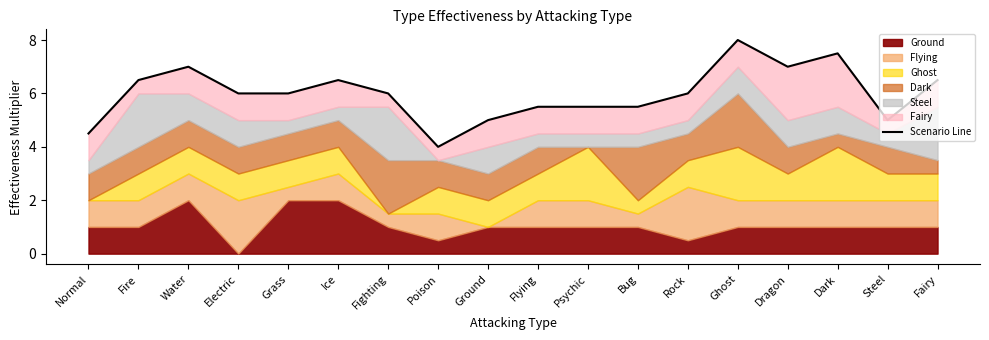

What position from the left is Water?

3